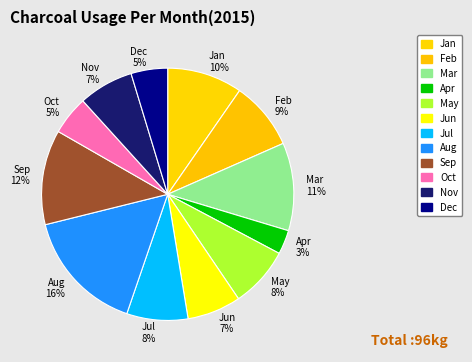

Which category has the smallest portion of the pie?

Apr